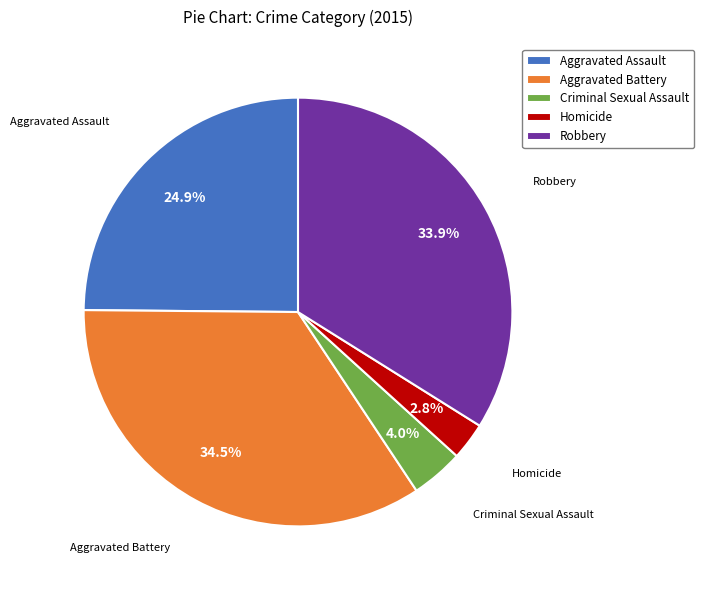

Between Aggravated Assault and Criminal Sexual Assault, which is larger?

Aggravated Assault